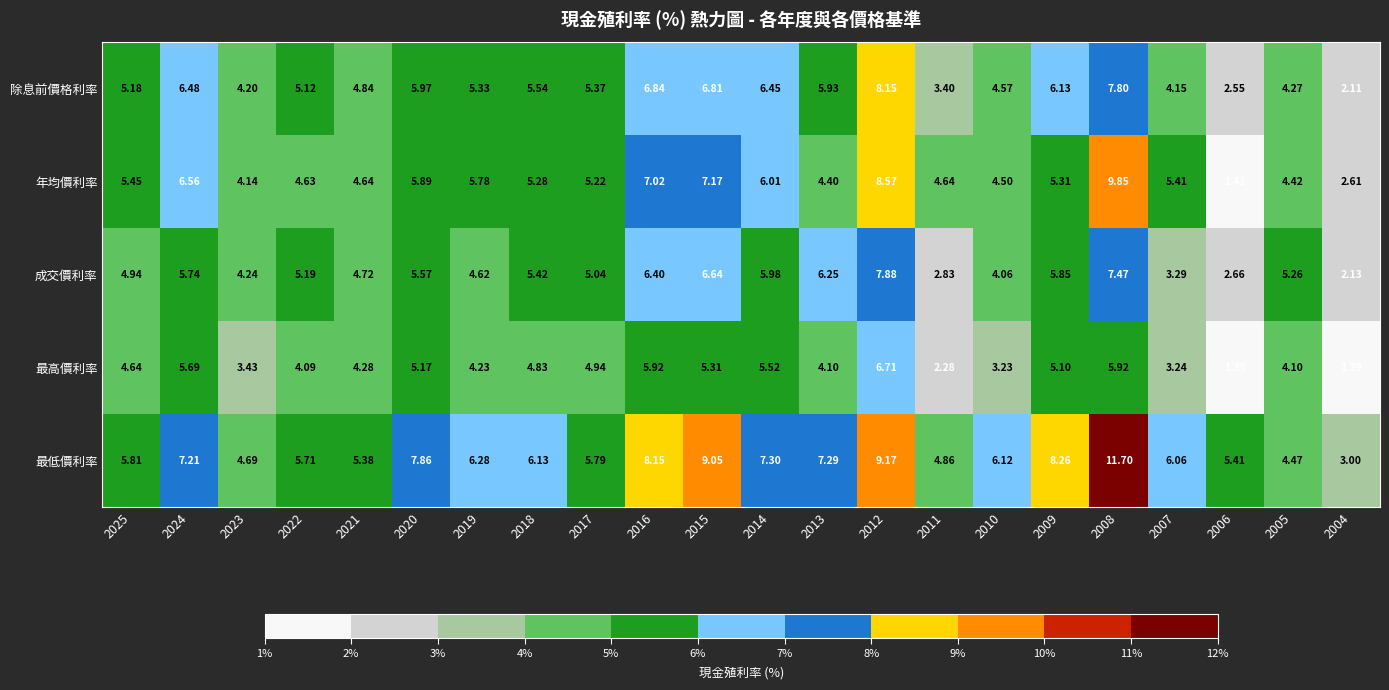

Rank the series at 2004 from lowest to highest value.

最高價利率, 除息前價格利率, 成交價利率, 年均價利率, 最低價利率